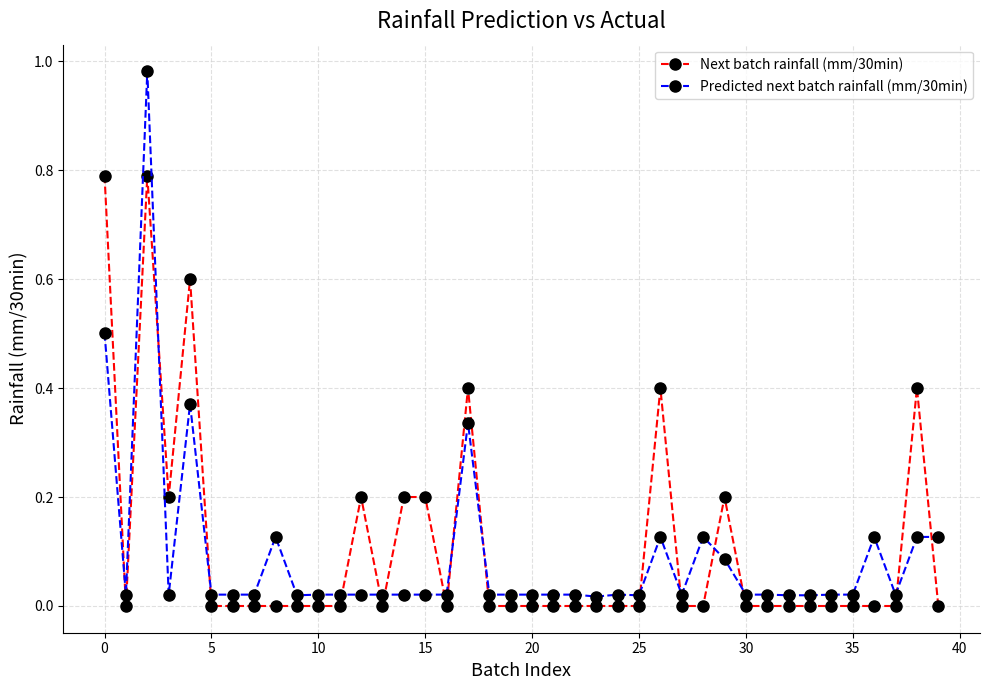

List the series in order of their overall mean, highest first.

Next batch rainfall (mm/30min), Predicted next batch rainfall (mm/30min)